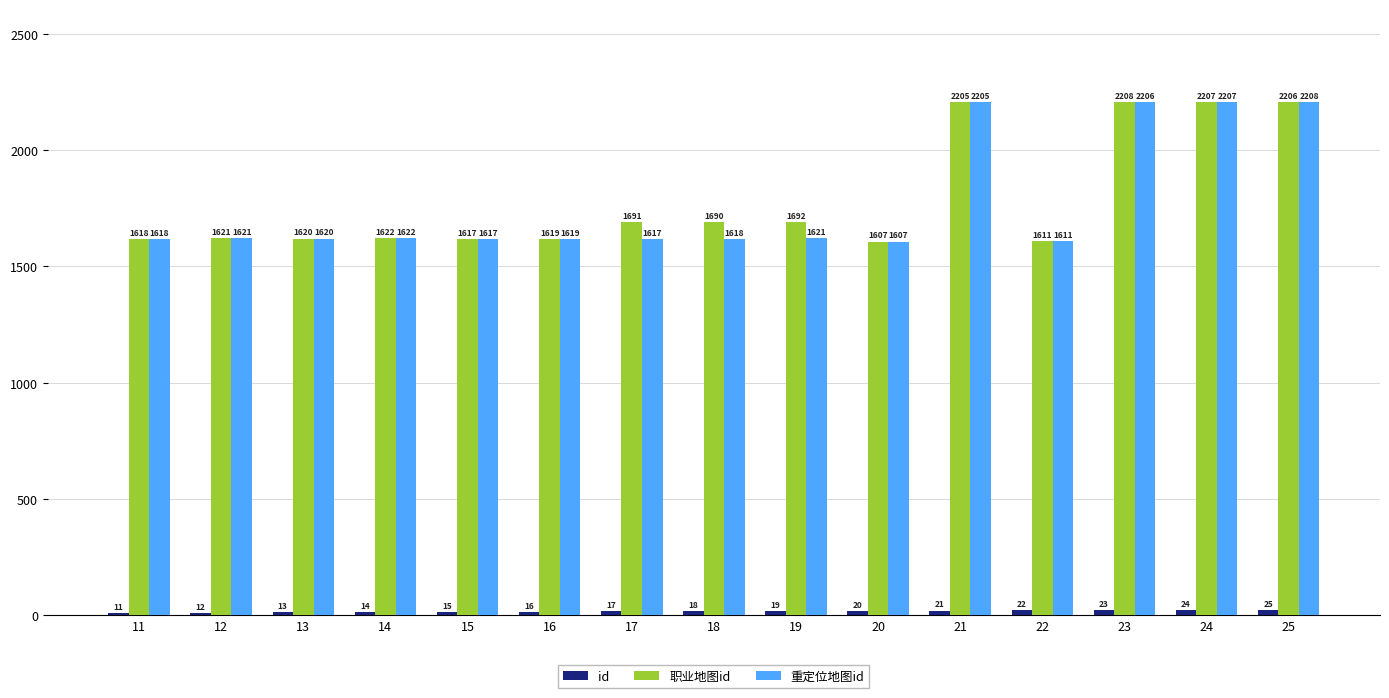

At how many categories does at least one series exceed 1830?

4